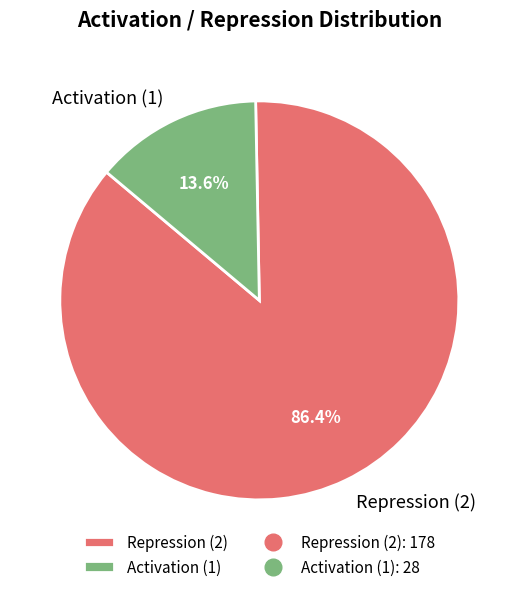

What percentage is NOT represented by Repression (2)?

13.6%